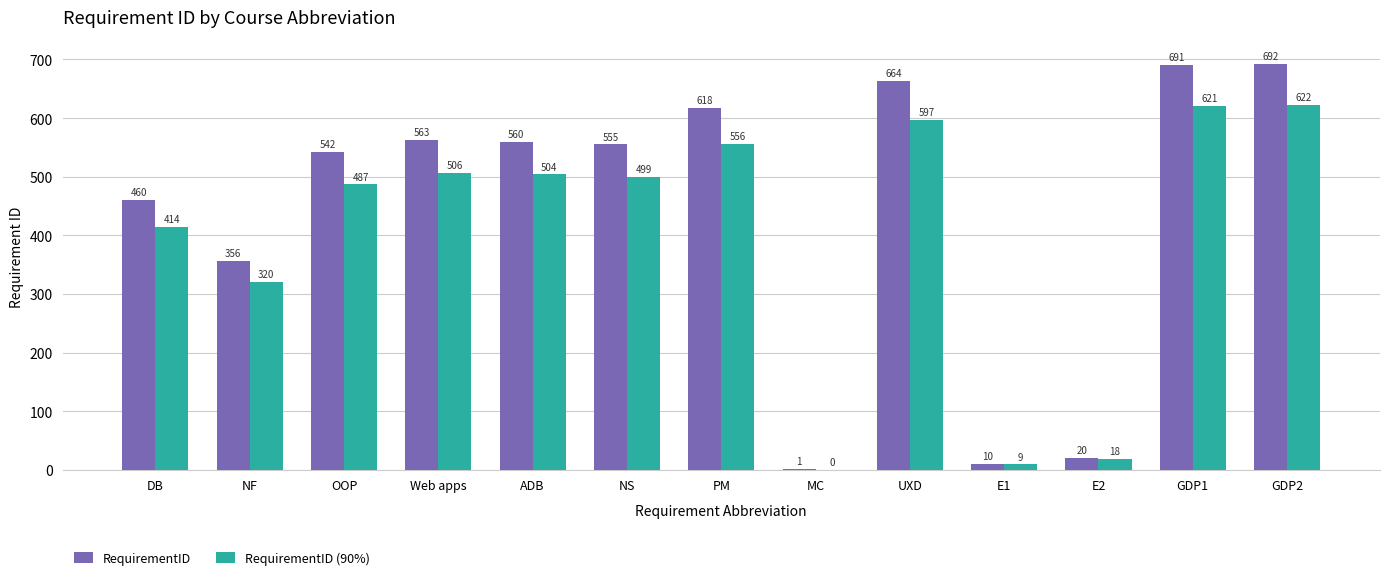

What is the greatest value displayed?

692